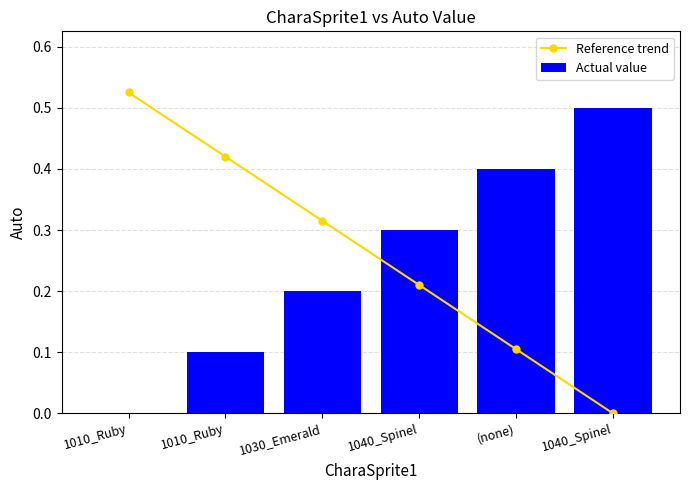

At 1010_Ruby, list the series in order from largest to smallest.

Reference trend, Actual value